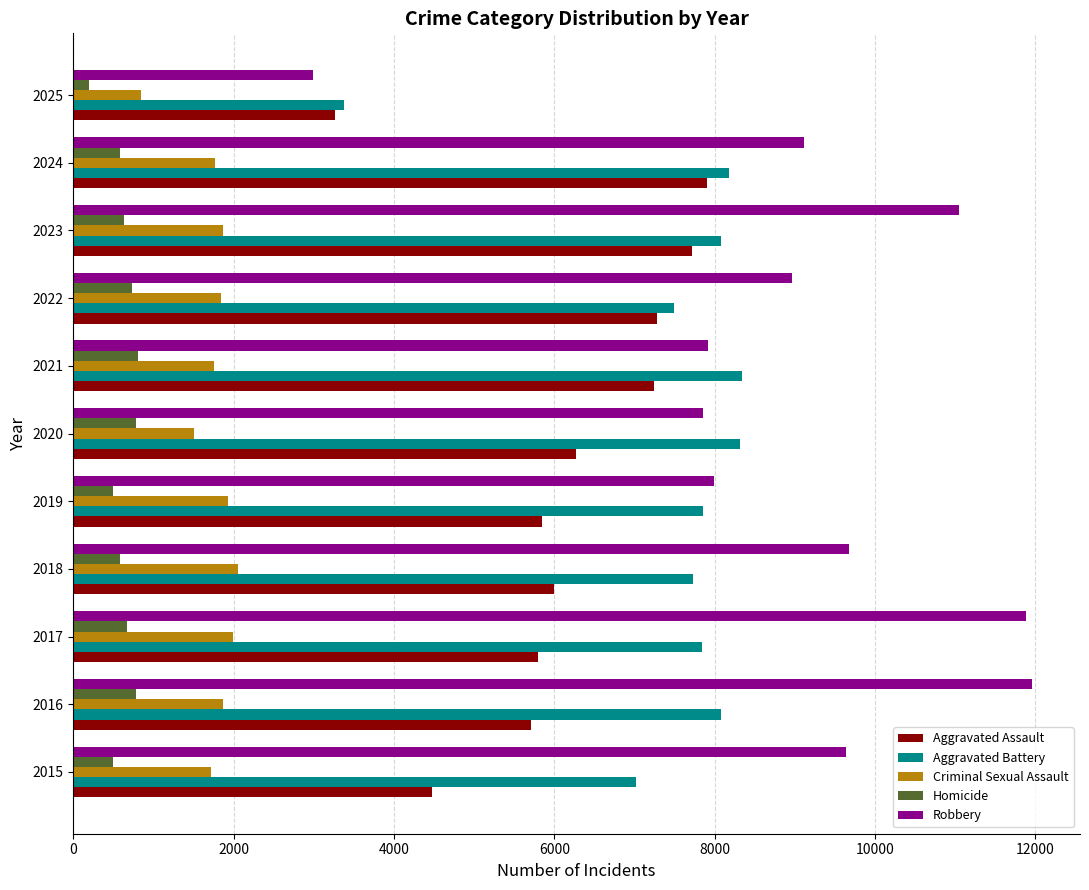

Which series has the largest total across all categories?

Robbery